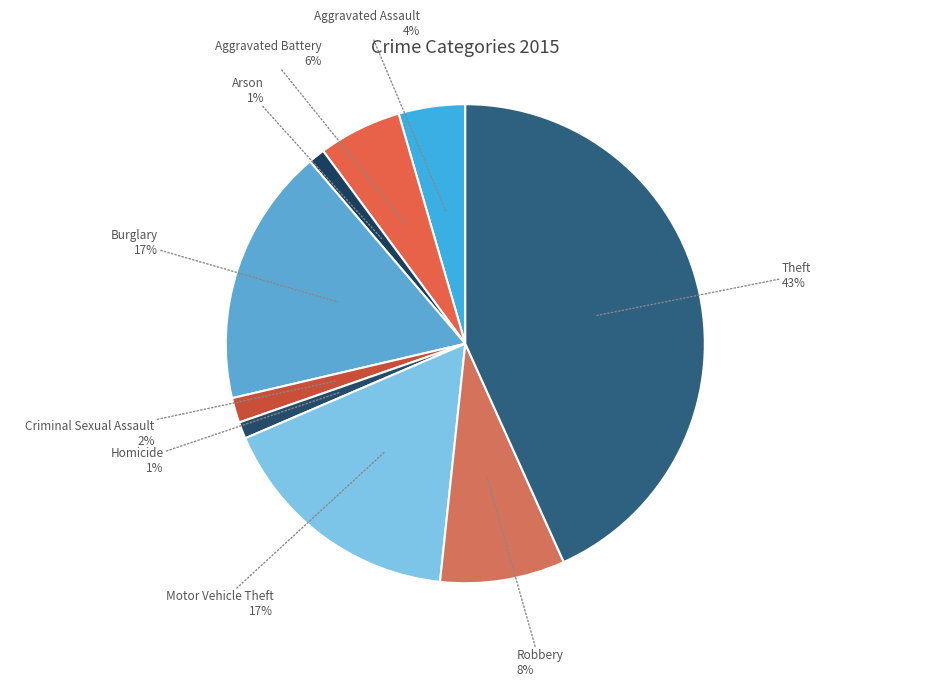

Rank the categories by value from highest to lowest.

Theft, Burglary, Motor Vehicle Theft, Robbery, Aggravated Battery, Aggravated Assault, Criminal Sexual Assault, Arson, Homicide